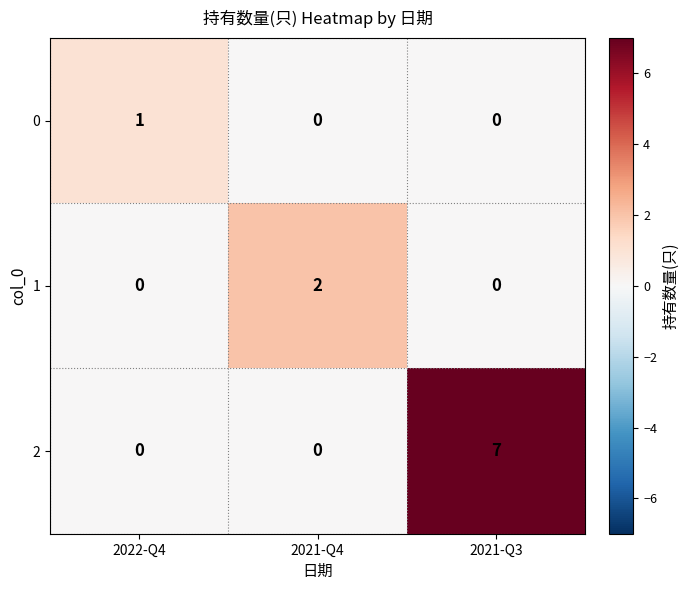

True or false: 2 has a value of 0 at 2022-Q4.

True